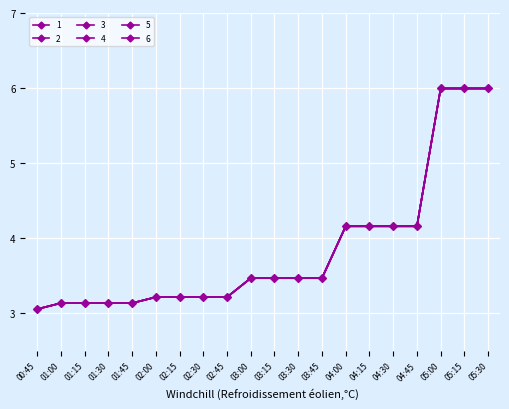

How many lines are shown in the chart?

6